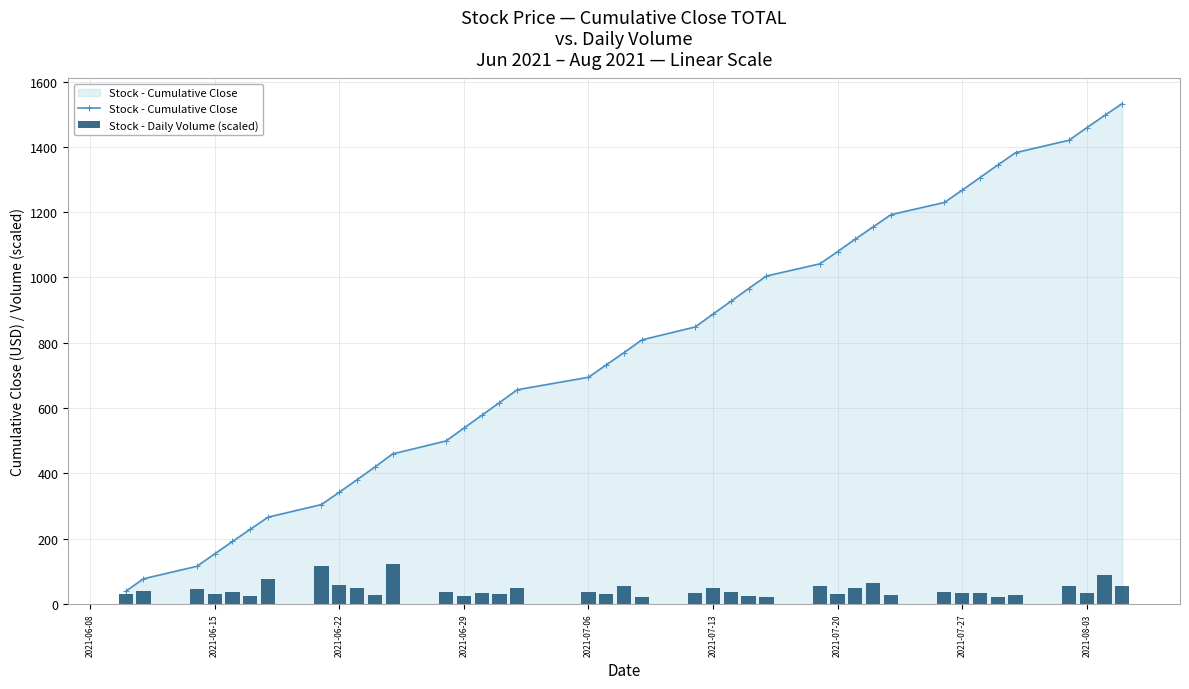

Which series has the widest spread of values?

Stock - Cumulative Close